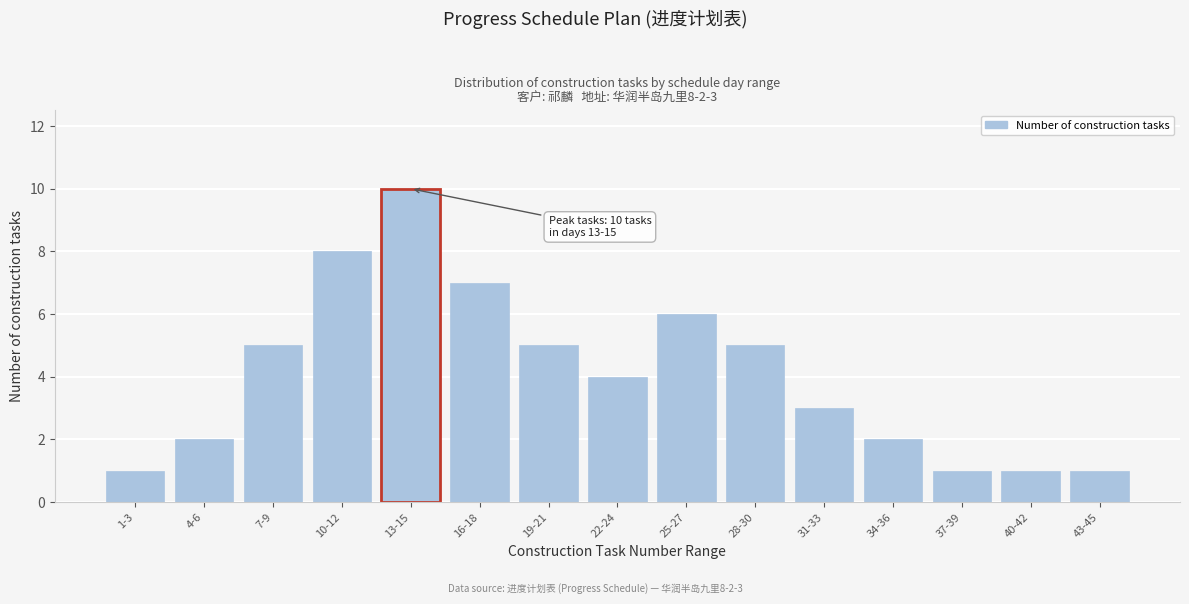

Reading left to right, what are all the values shown in this chart?

1-3=1	4-6=2	7-9=5	10-12=8	13-15=10	16-18=7	19-21=5	22-24=4	25-27=6	28-30=5	31-33=3	34-36=2	37-39=1	40-42=1	43-45=1